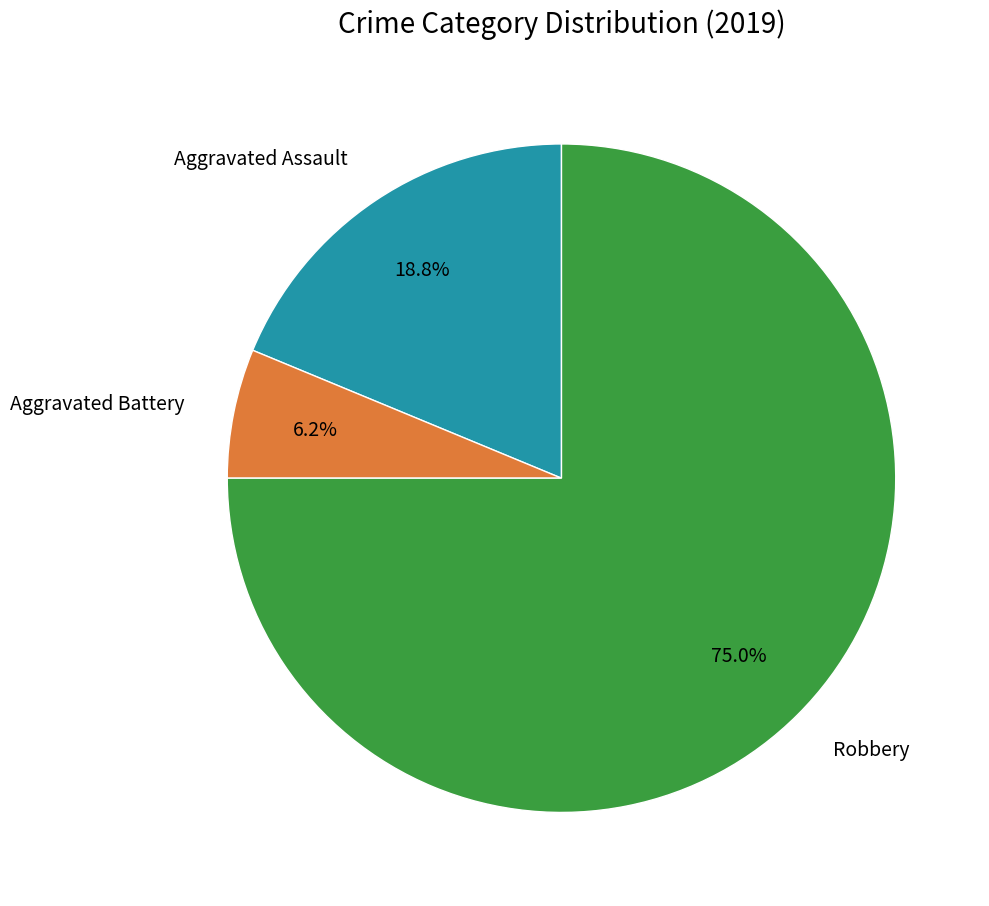

The Aggravated Assault slice represents 19% of the pie. True or false?

True